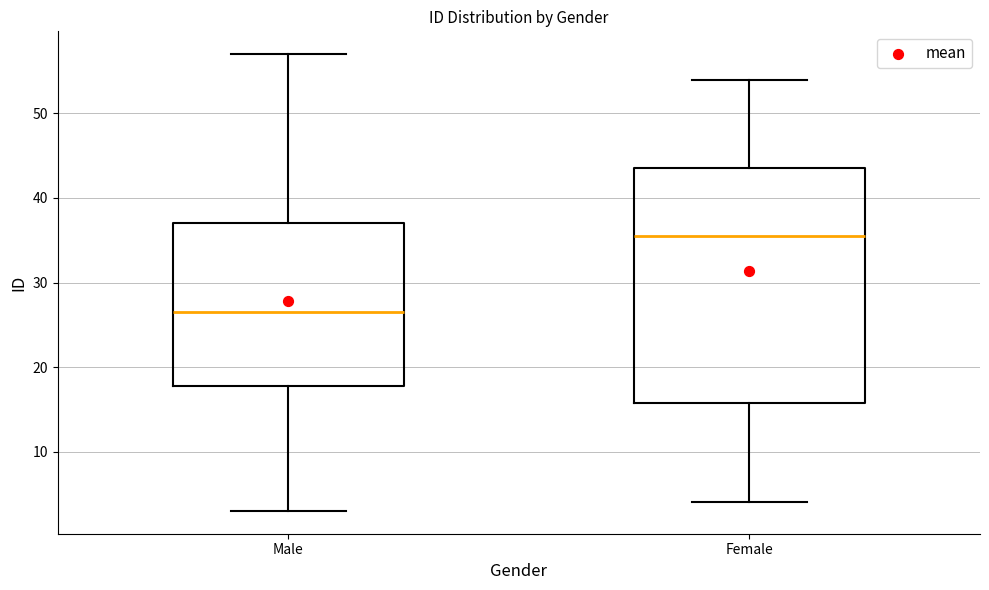

Where is the upper edge of the box for Female on the y-axis? The values are not printed on the chart, so give them approximately, as read against the axis.

44